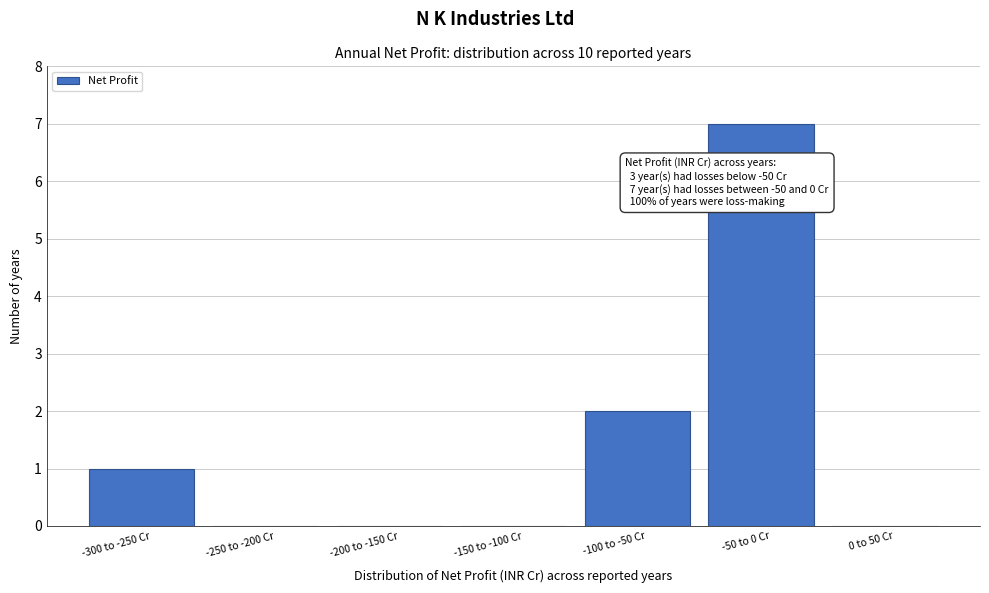

Reading left to right, what are all the values shown in this chart?

-300 to -250 Cr=1	-250 to -200 Cr=0	-200 to -150 Cr=0	-150 to -100 Cr=0	-100 to -50 Cr=2	-50 to 0 Cr=7	0 to 50 Cr=0